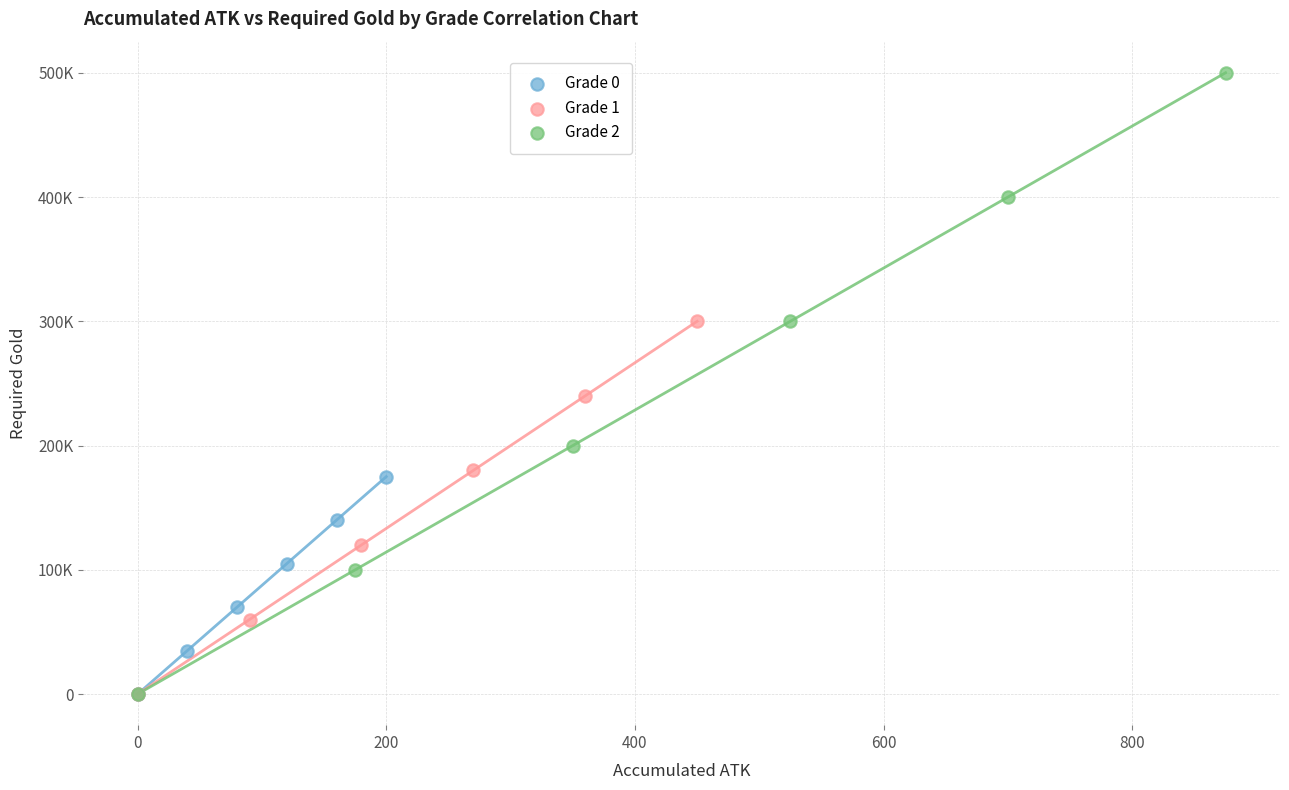

What are all the series names shown in the legend?

Grade 0, Grade 1, Grade 2